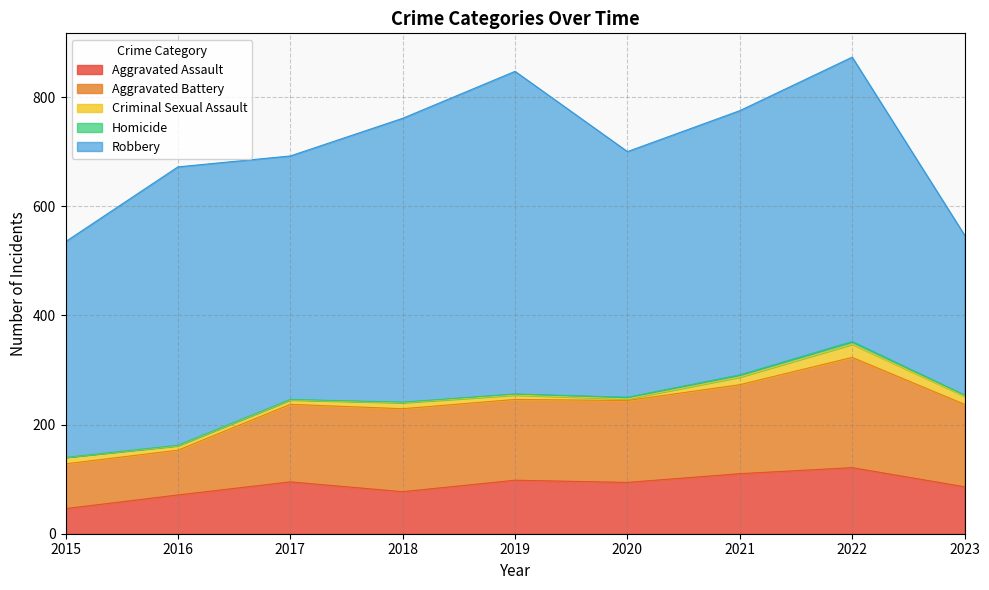

Which category has the lowest value across all series?

2015